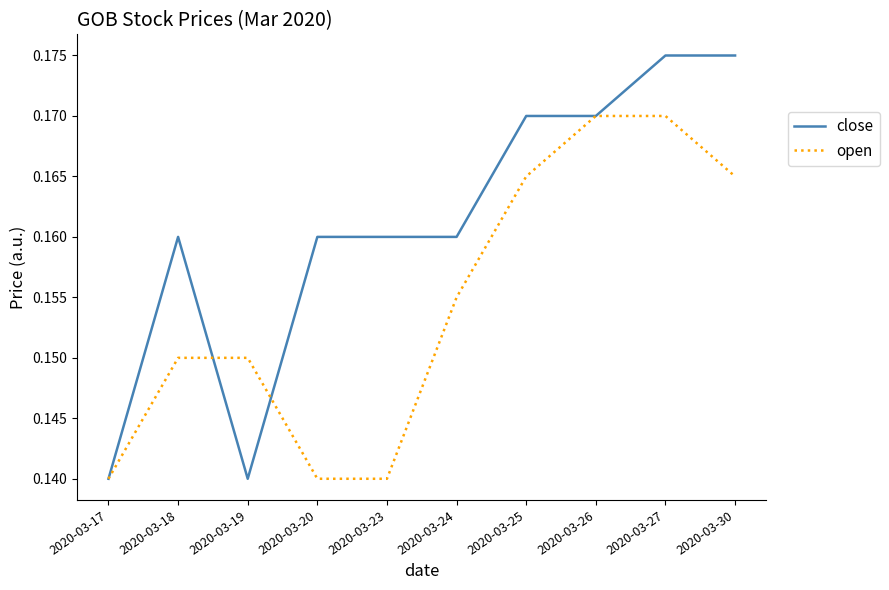

True or false: close and open cross at least once.

True